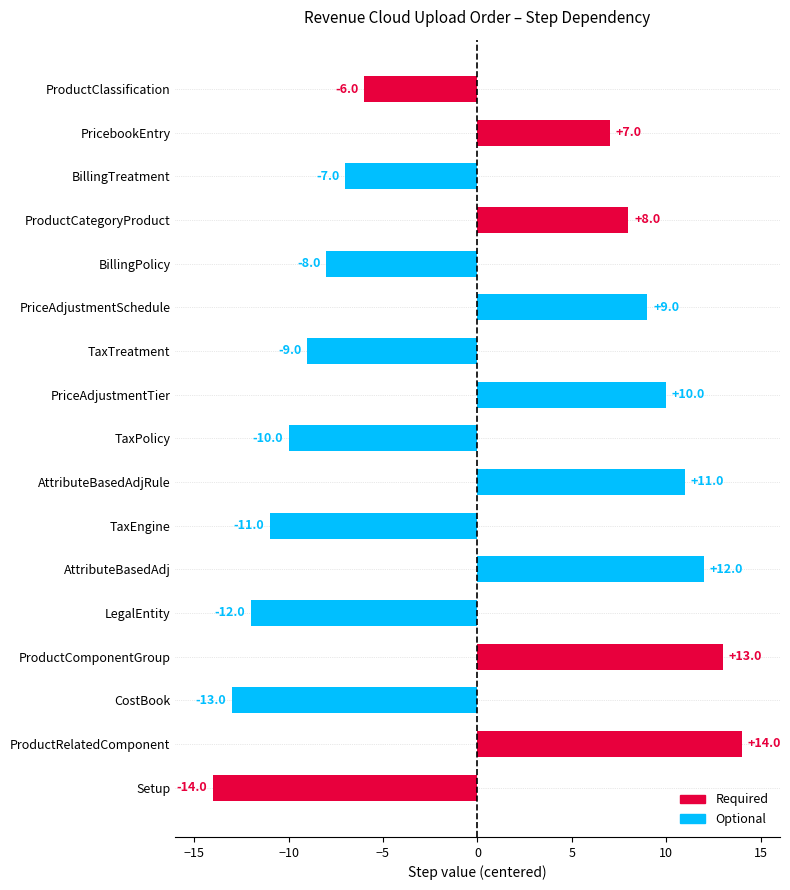

Rank the categories by value from highest to lowest.

ProductRelatedComponent, ProductComponentGroup, AttributeBasedAdj, AttributeBasedAdjRule, PriceAdjustmentTier, PriceAdjustmentSchedule, ProductCategoryProduct, PricebookEntry, ProductClassification, BillingTreatment, BillingPolicy, TaxTreatment, TaxPolicy, TaxEngine, LegalEntity, CostBook, Setup